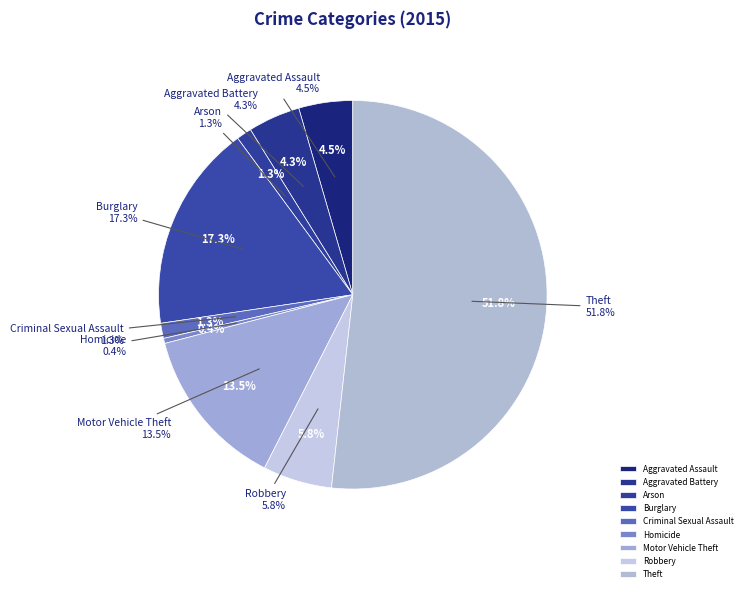

Is Theft the majority of the pie?

Yes